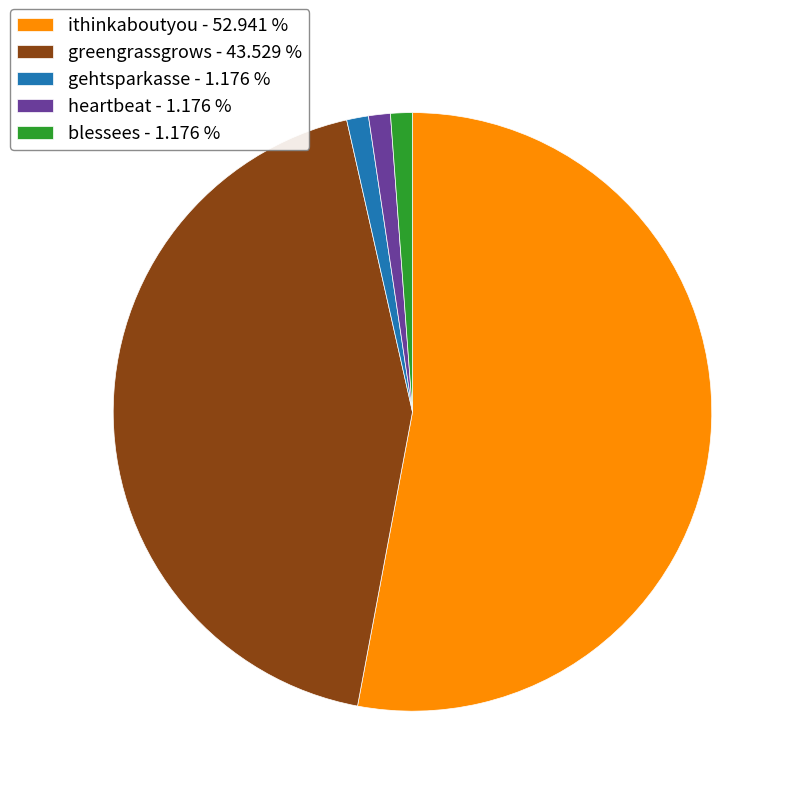

How many slices are in this pie chart?

5